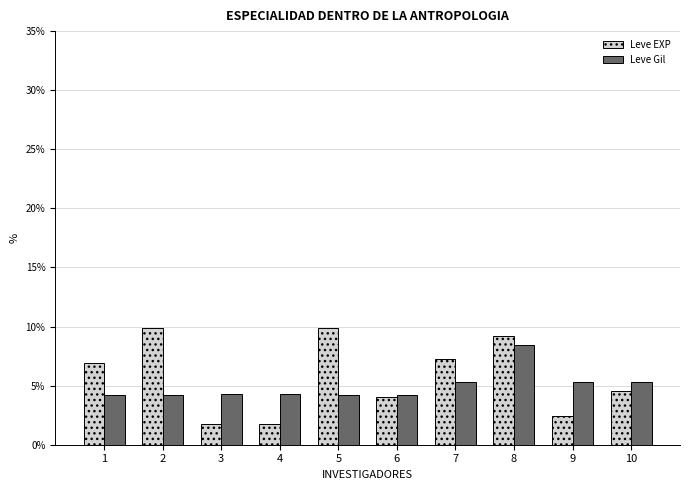

The value of Leve EXP at 5 is 9.9. True or false?

True